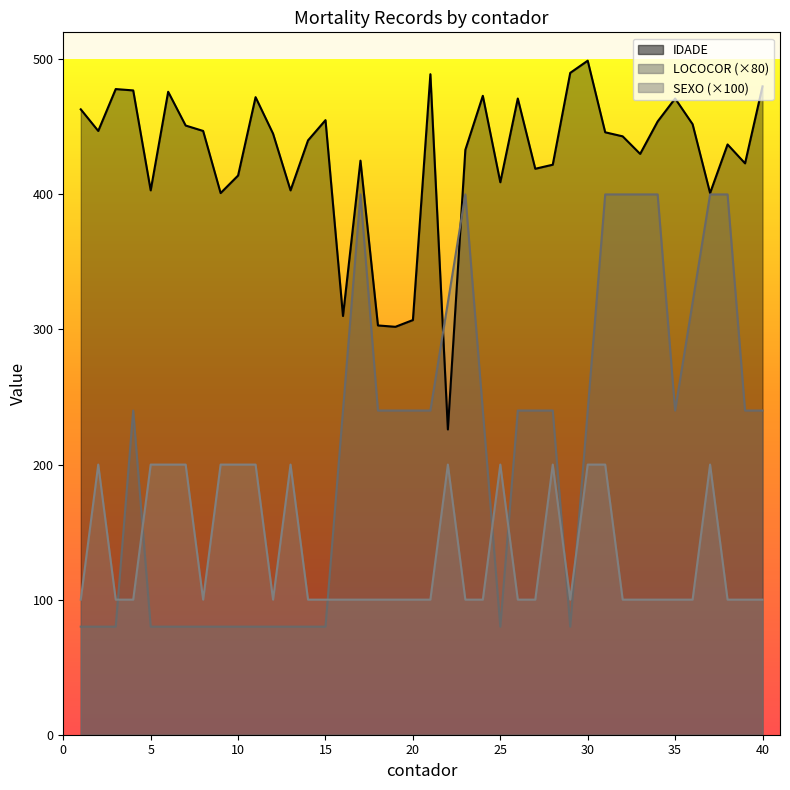

What is the average value of the LOCOCOR series?

212